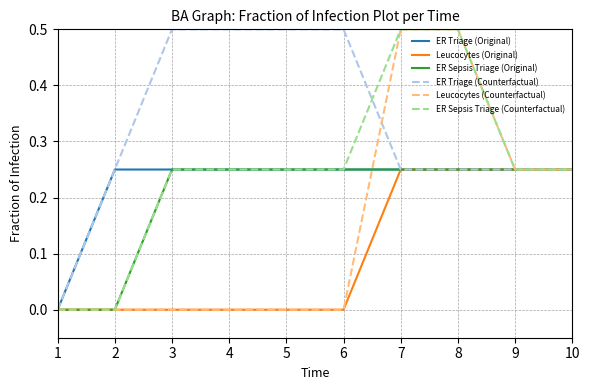

Is it true that ER Sepsis Triage (Counterfactual) equals 0.1 at 3?

False